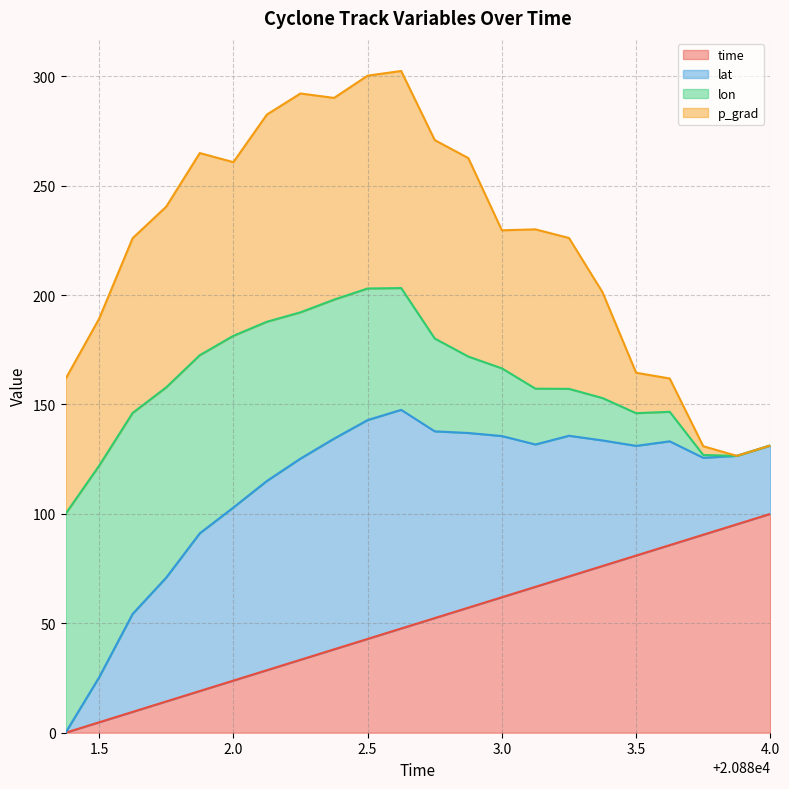

True or false: lat and time cross at least once.

False